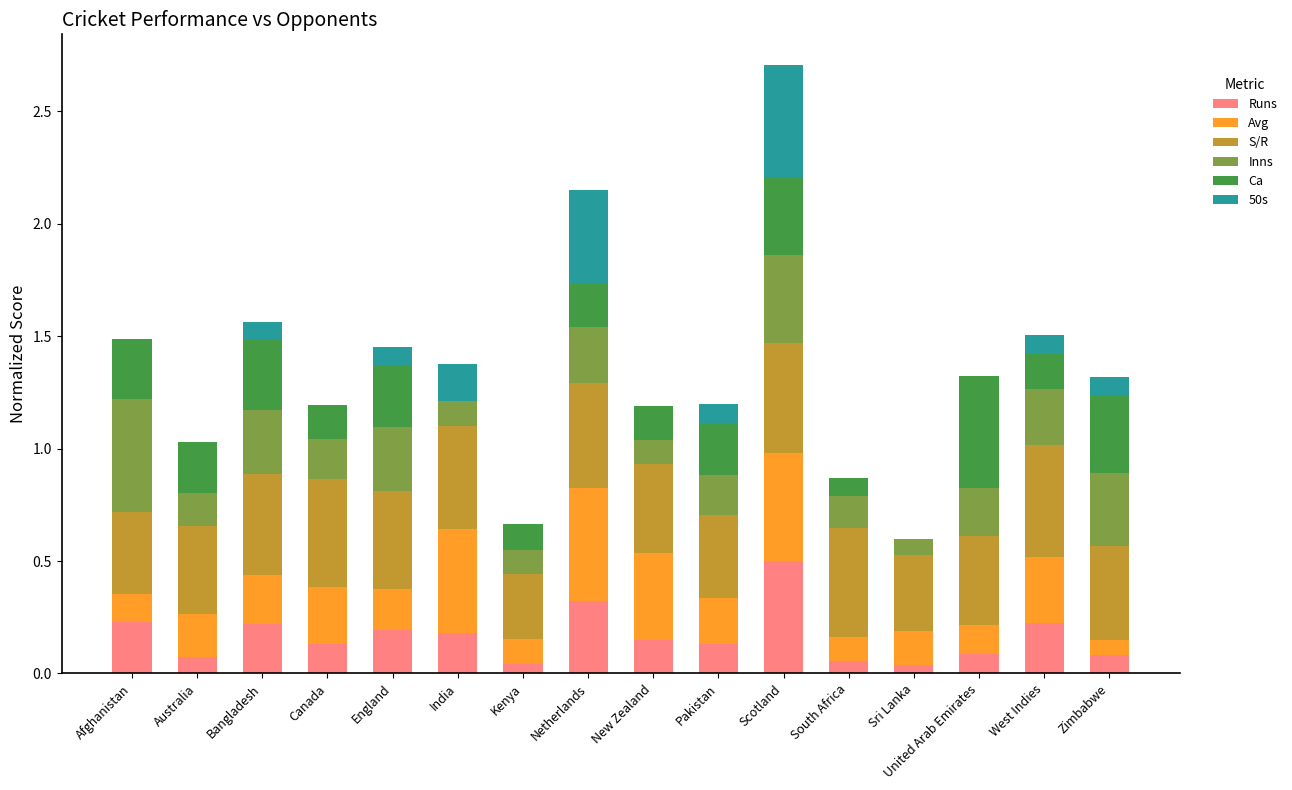

Does the chart contain stacked bars?

Yes